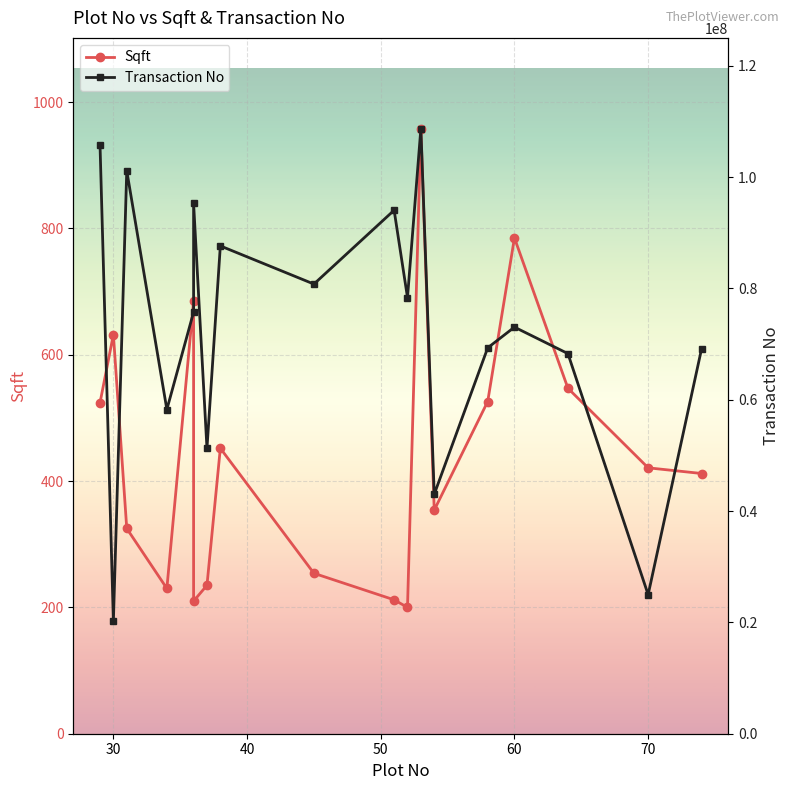

What is the highest value of the Sqft series?

958